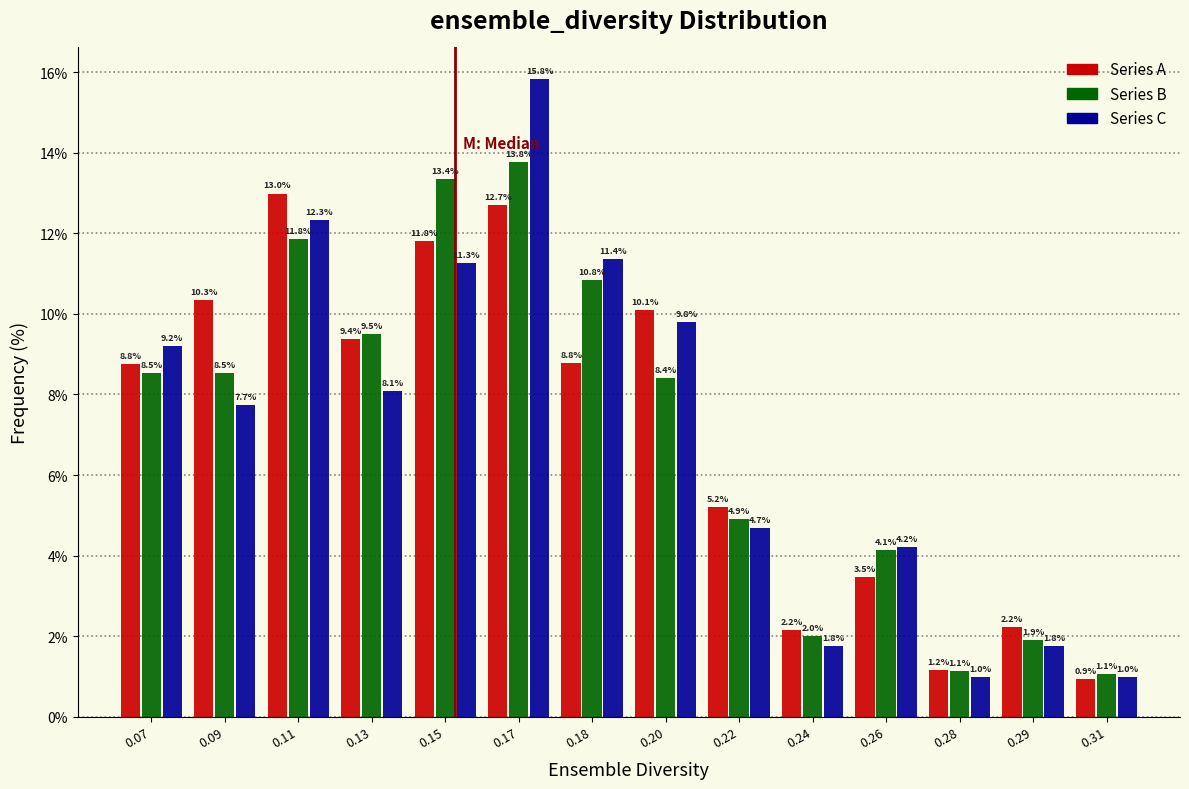

Reading left to right, list all the values displayed in this chart.

Series A: 8.8	10.3	13.0	9.4	11.8	12.7	8.8	10.1	5.2	2.2	3.5	1.2	2.2	0.9
Series B: 8.5	8.5	11.8	9.5	13.4	13.8	10.8	8.4	4.9	2.0	4.1	1.1	1.9	1.1
Series C: 9.2	7.7	12.3	8.1	11.3	15.8	11.4	9.8	4.7	1.8	4.2	1.0	1.8	1.0